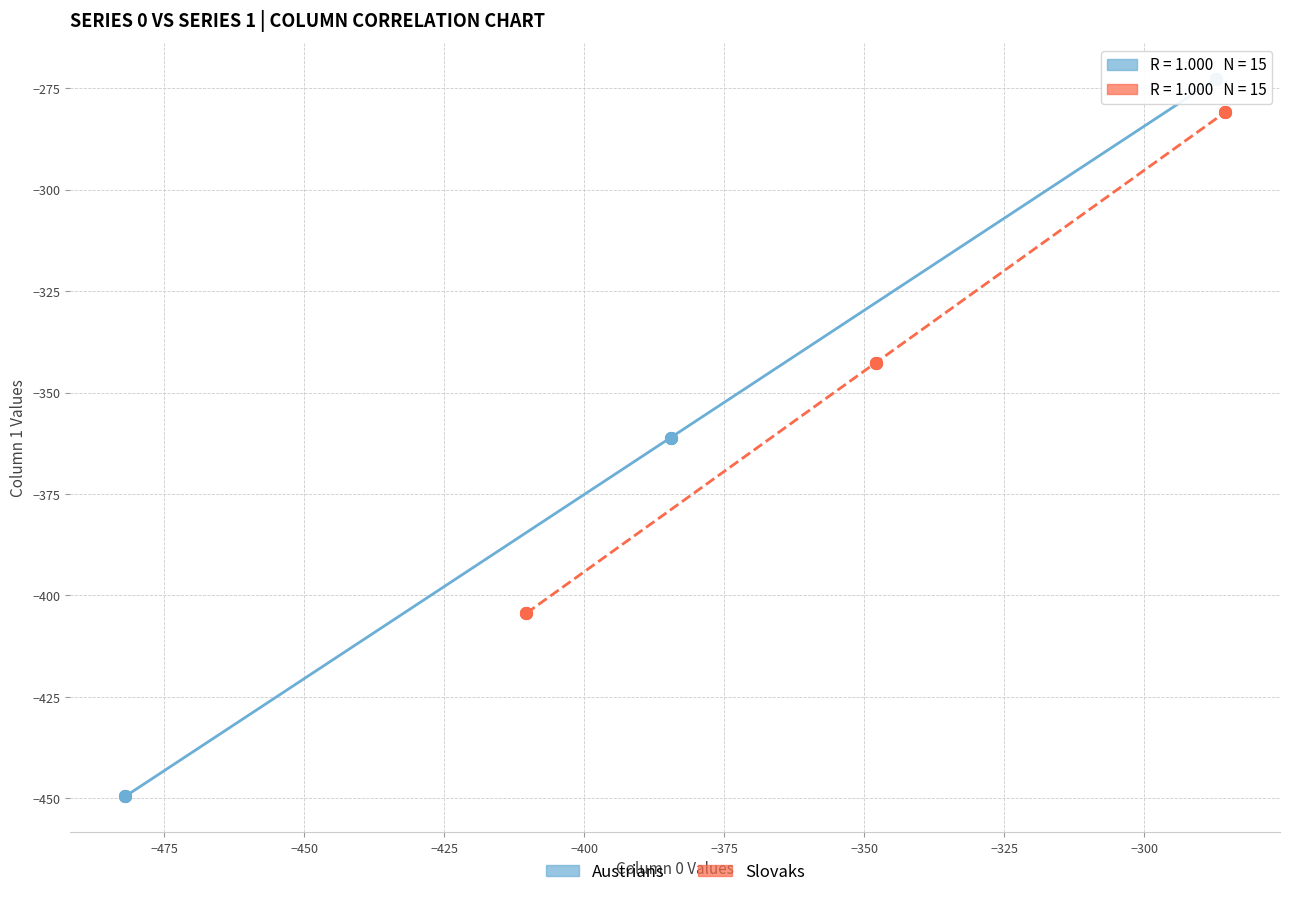

Which series reaches the minimum Y coordinate?

Austrians